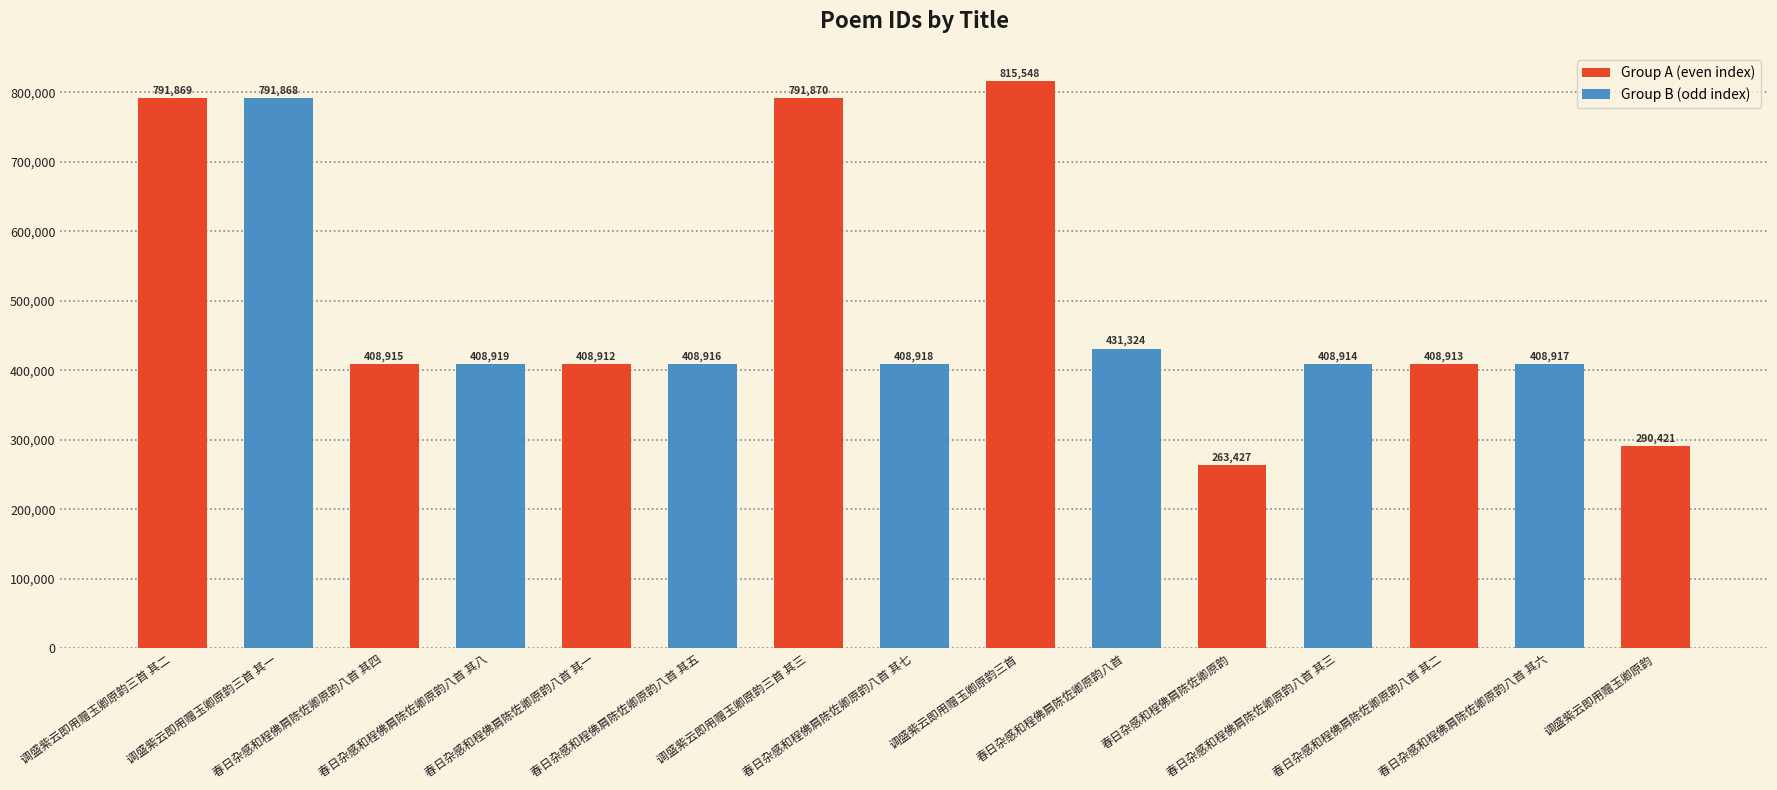

What is the sum of the values at 调盛紫云即用赠玉卿原韵三首 其二 and 春日杂感和程佛肩陈佐卿原韵八首 其六?

1200786